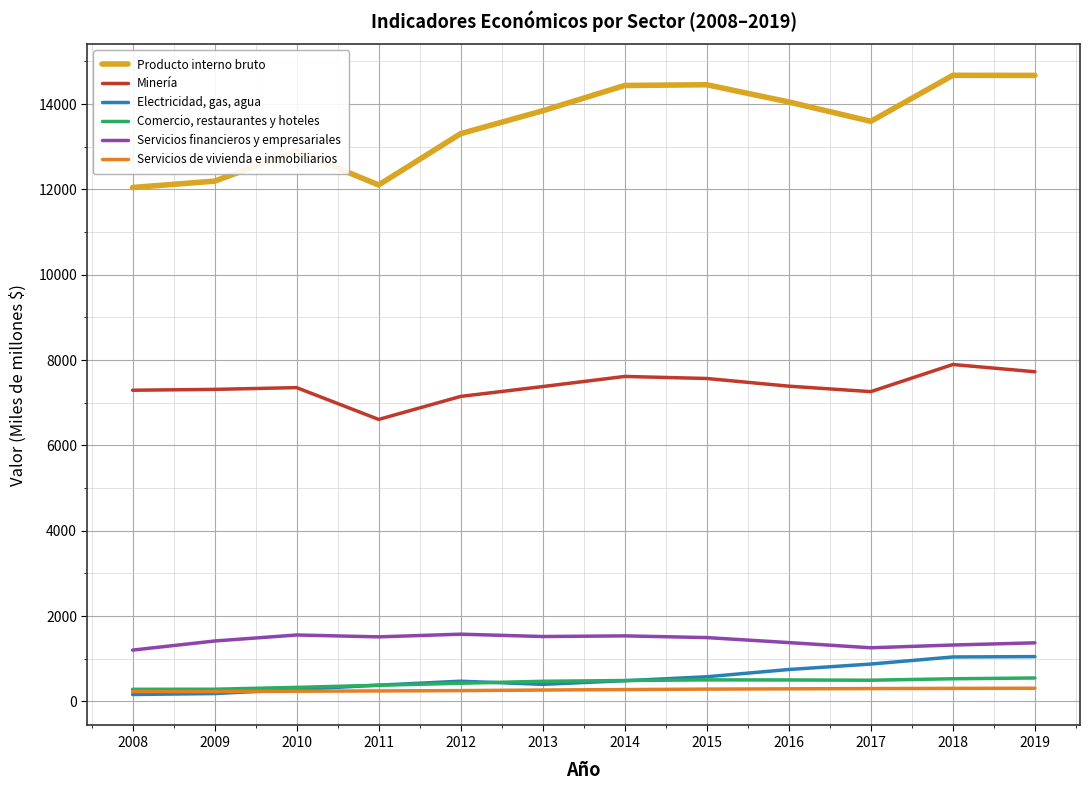

Between 2011 and 2016, which series saw the biggest shift?

Producto interno bruto